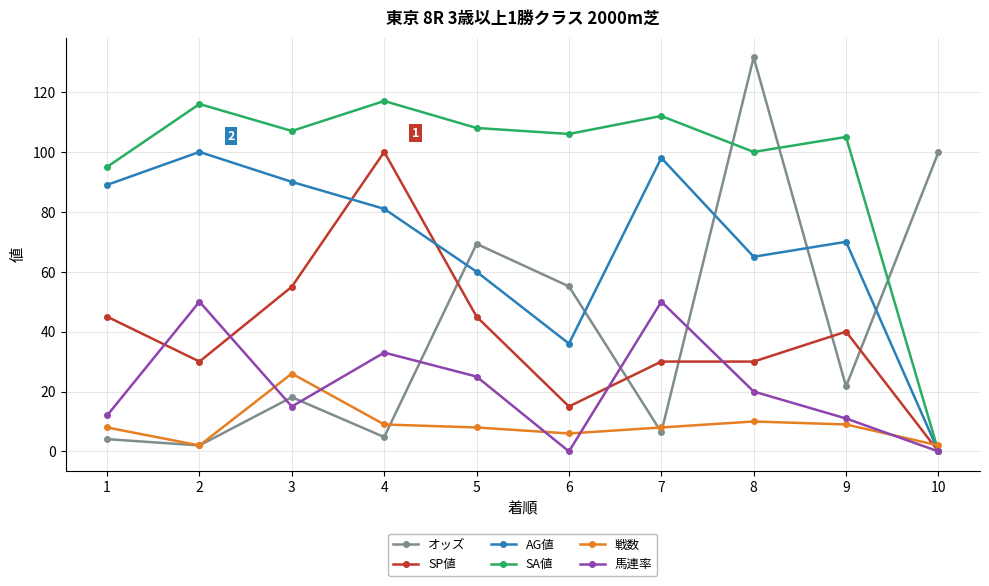

Is it true that SP値 equals 45.0 at 1?

True